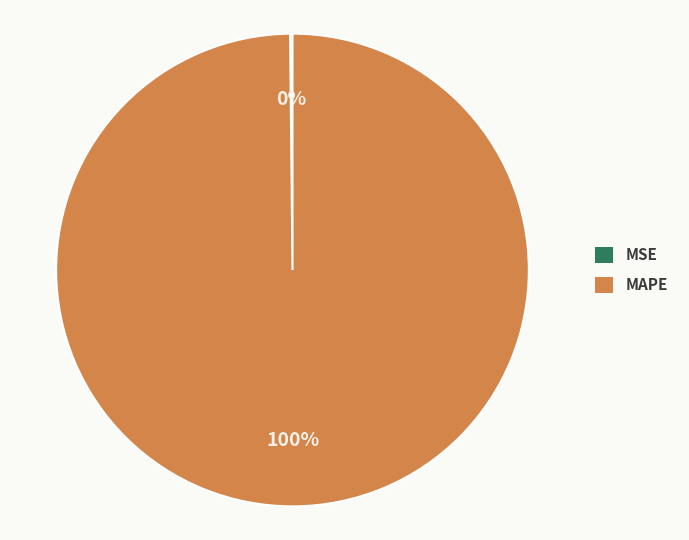

Is it true that MAPE is 100% of the pie?

True